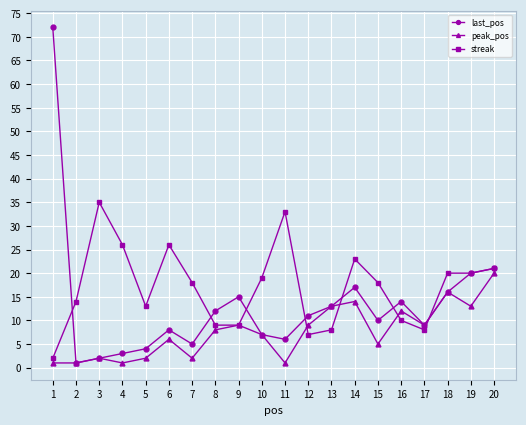

True or false: peak_pos has more than 1 points higher than both neighbors.

True